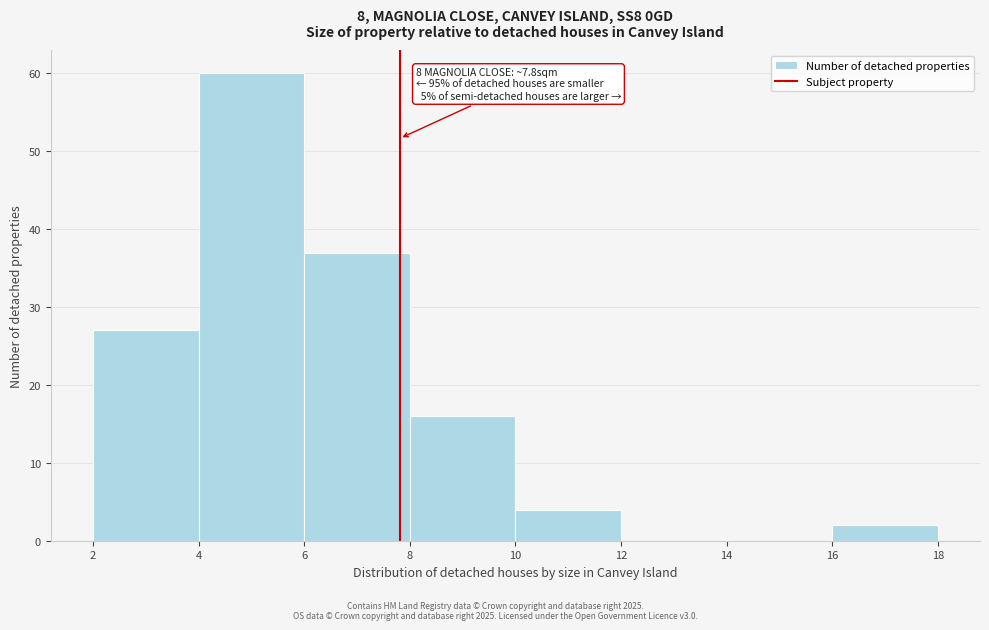

Over which range of the x-axis is the bar tallest?

4 to 6